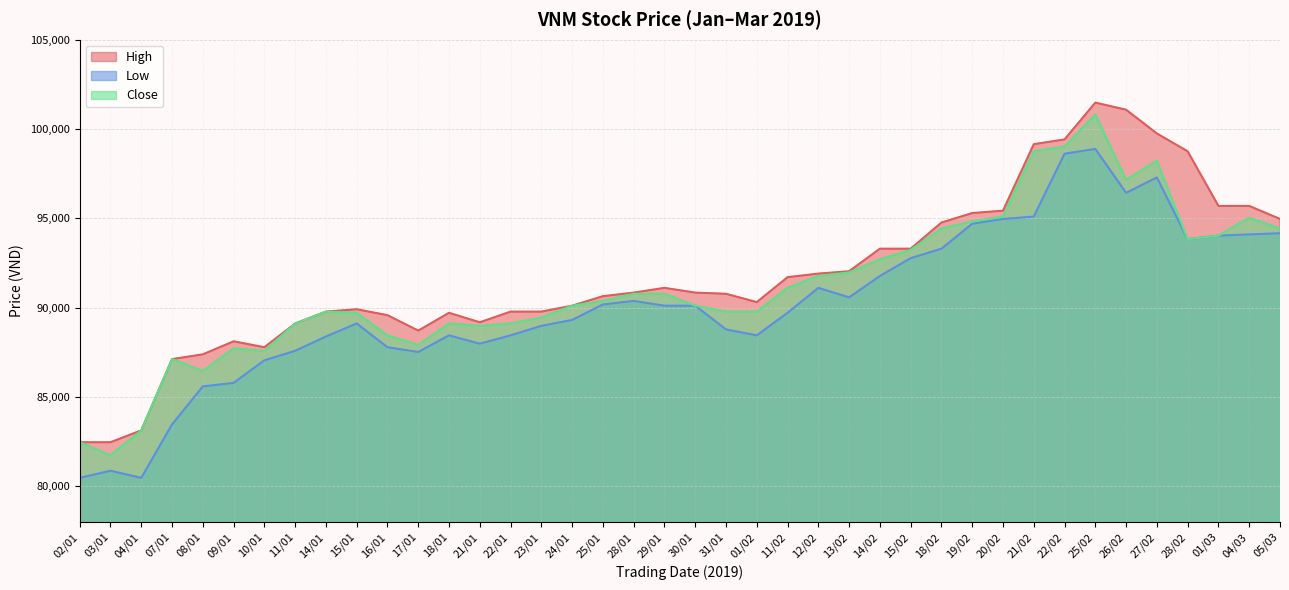

Is it true that Low equals 28869 at 21/01?

False